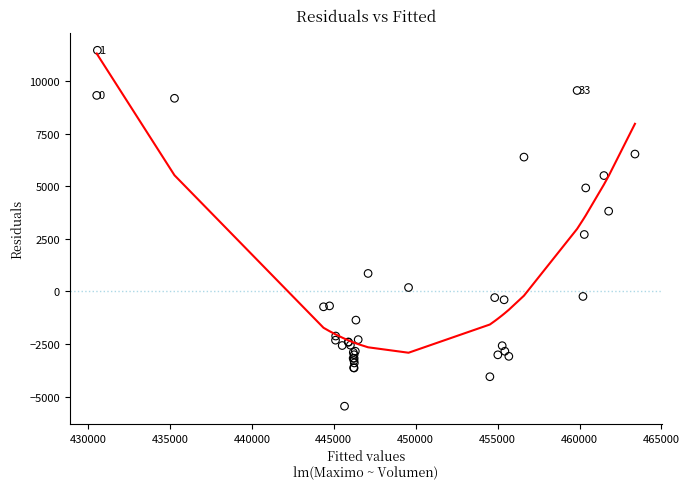

What Y value in the scatter plot is closest to 3005?

2709.6